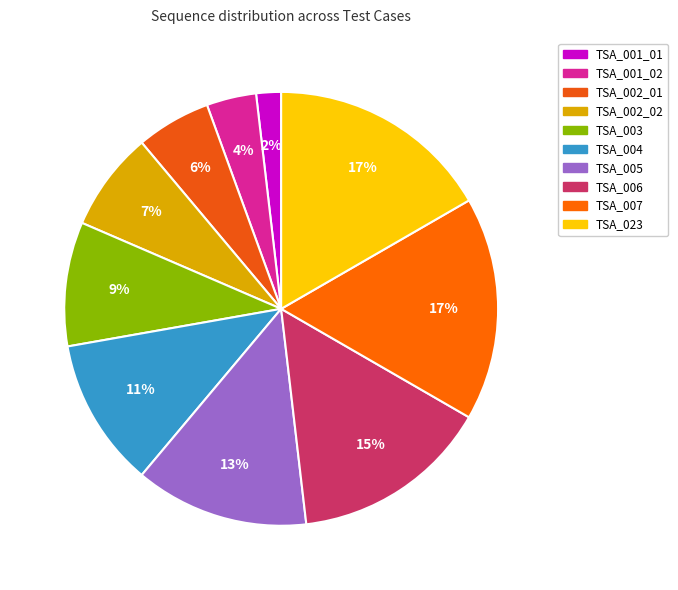

How many segments does this pie chart have?

10